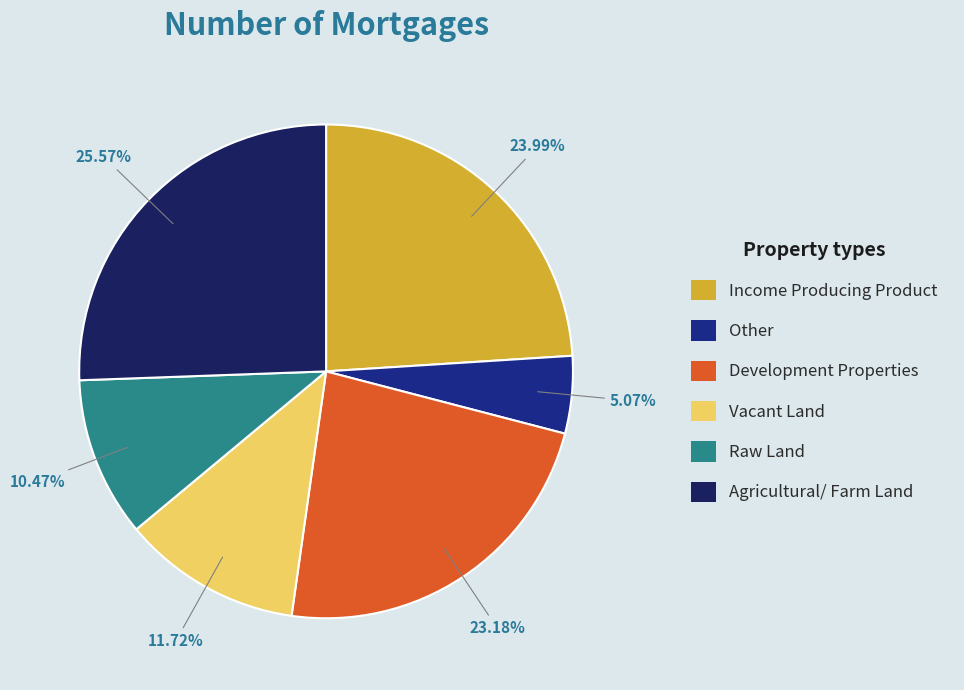

Rank the categories by value from lowest to highest.

Other, Raw Land, Vacant Land, Development Properties, Income Producing Product, Agricultural/ Farm Land